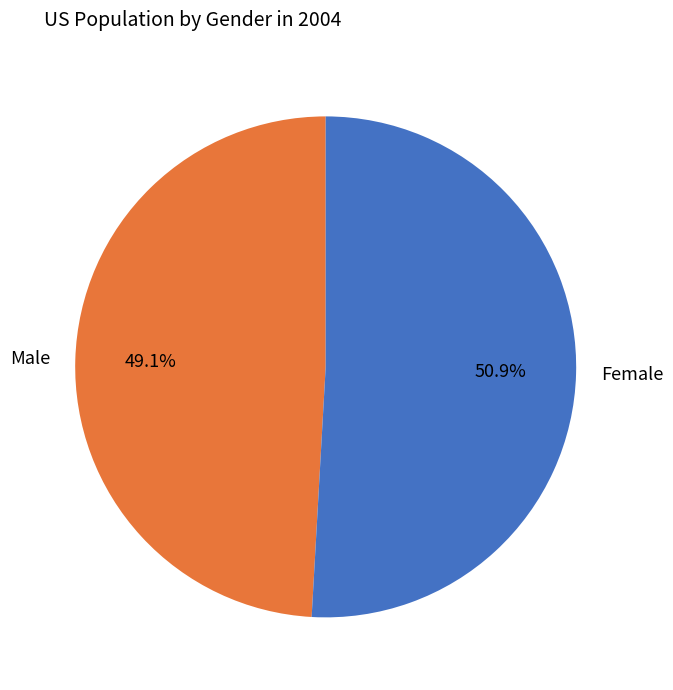

To the nearest percent, what is the difference between the largest and smallest slice percentages?

2%